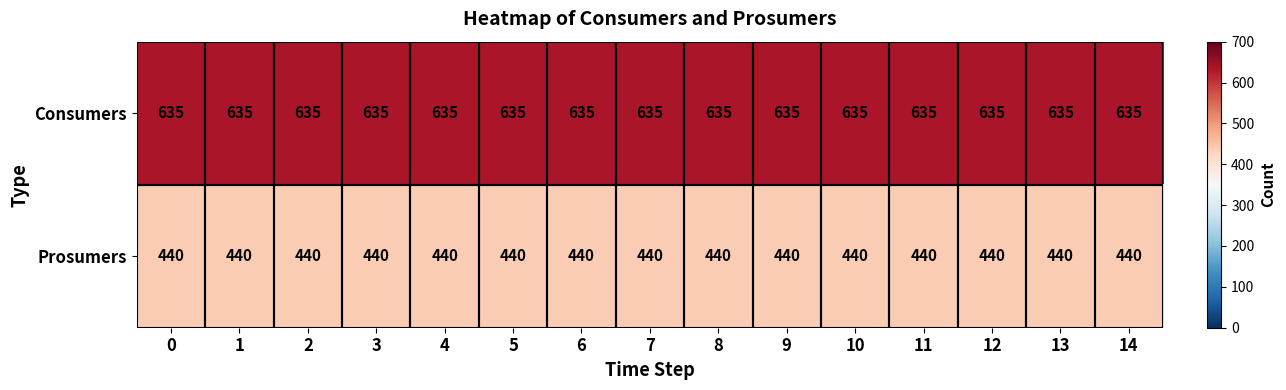

Rank the series by their average value, from highest to lowest.

Consumers, Prosumers